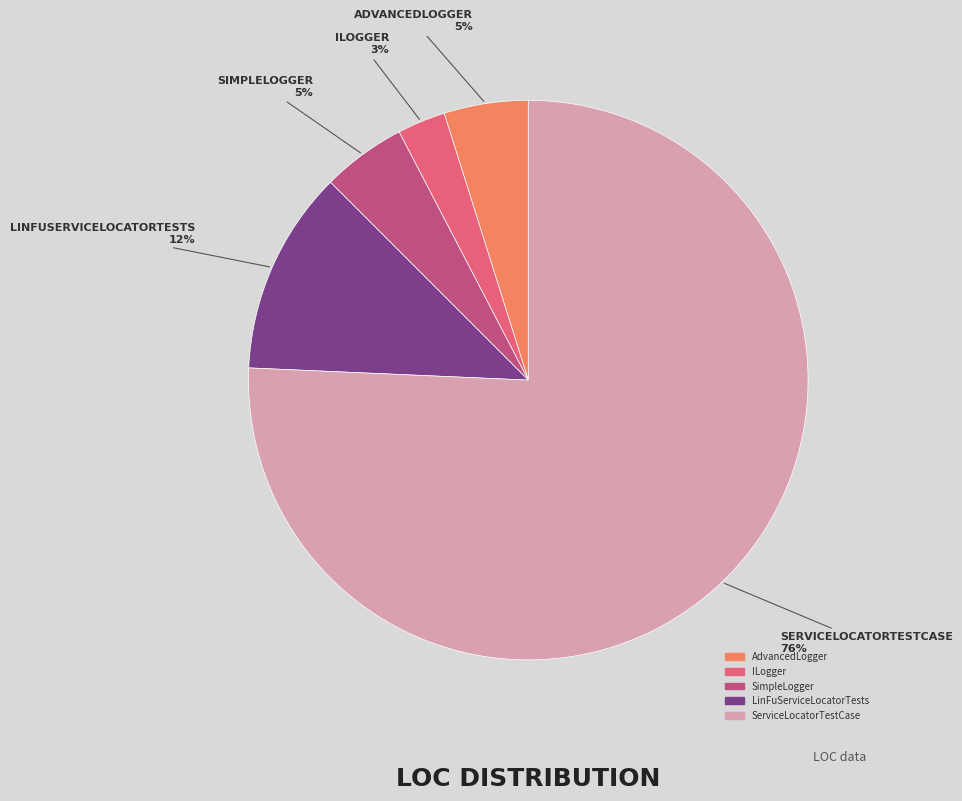

Between ServiceLocatorTestCase and LinFuServiceLocatorTests, which is larger?

ServiceLocatorTestCase